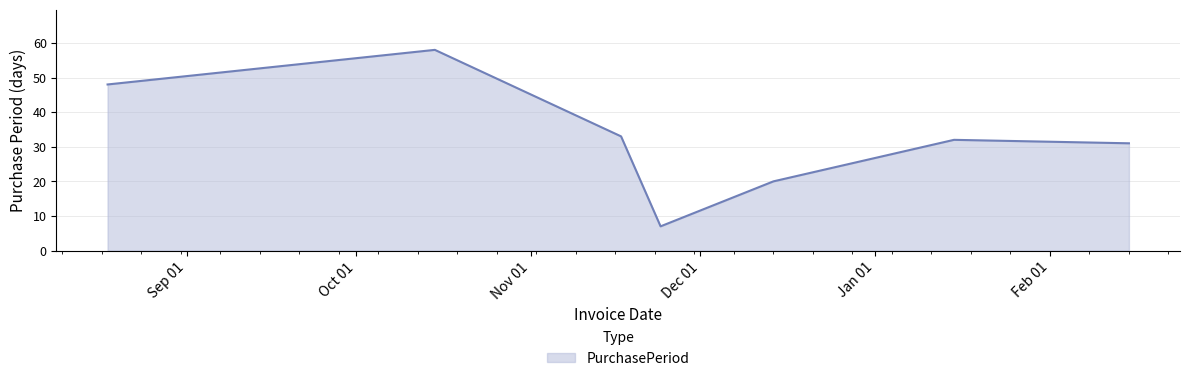

What is the average value?

33